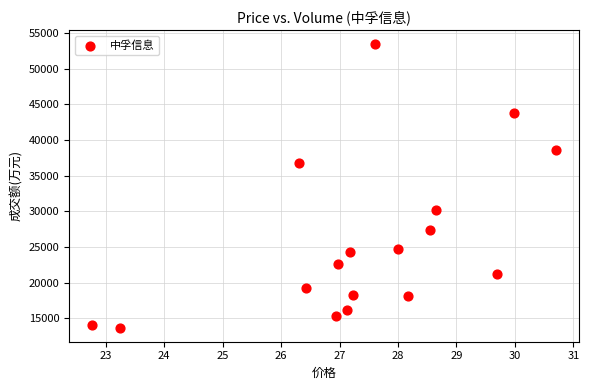

What is the range of Y values (max minus min)?

39748